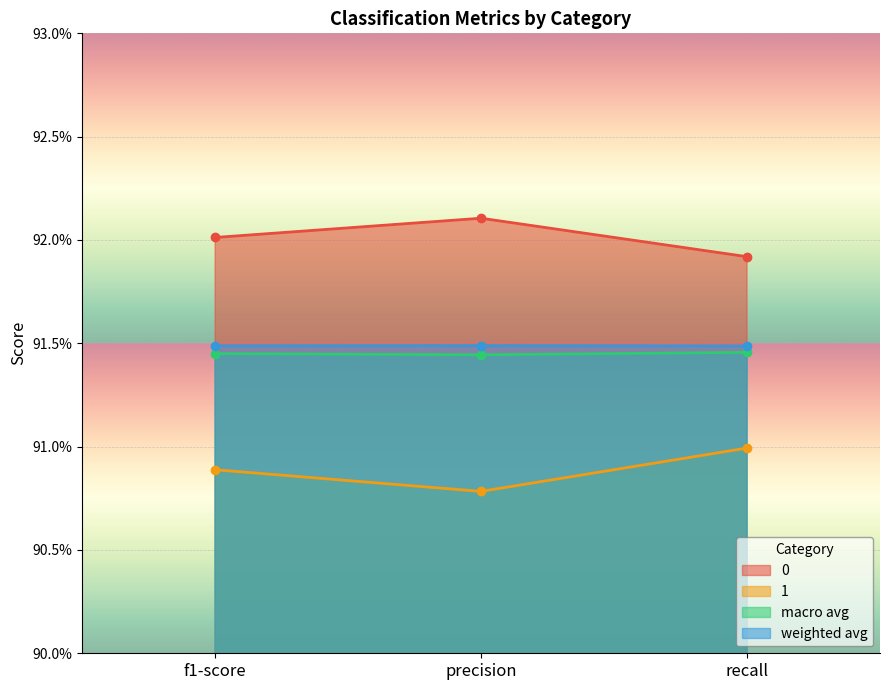

Is the value of weighted avg at recall greater than the value of 0 at recall?

No